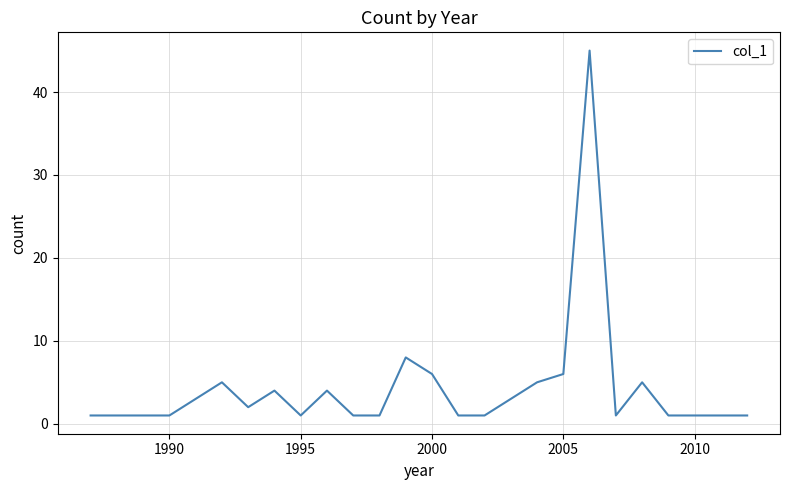

What is the minimum value shown in the chart?

1